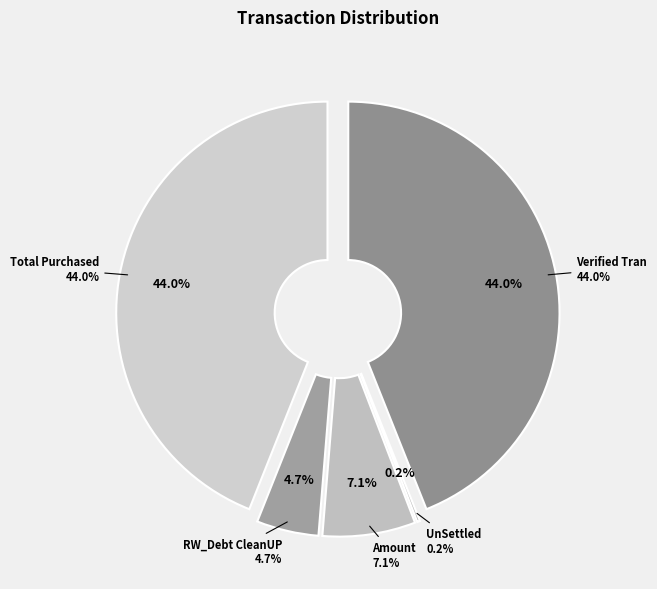

Is there any slice that represents more than half of the pie?

No